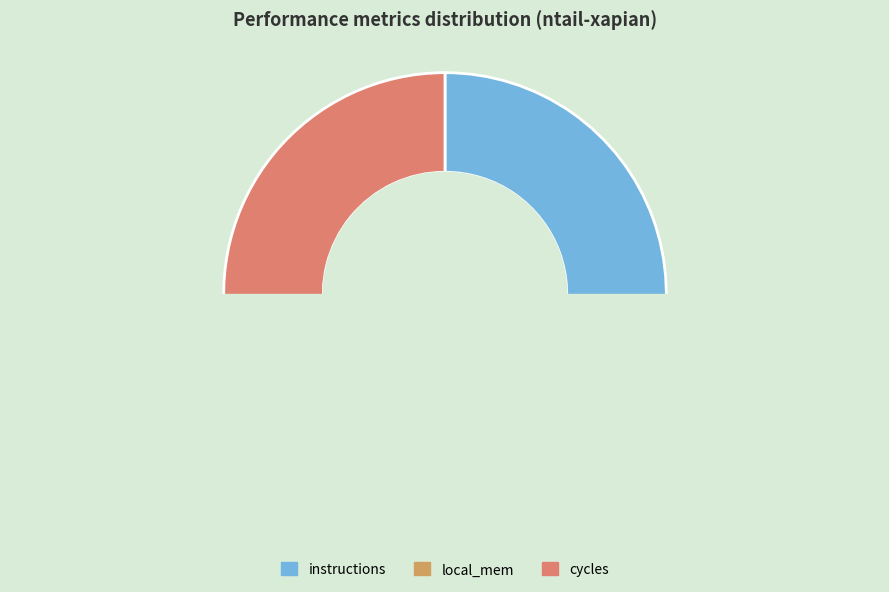

Does llc_misses account for over 50% of the chart?

No